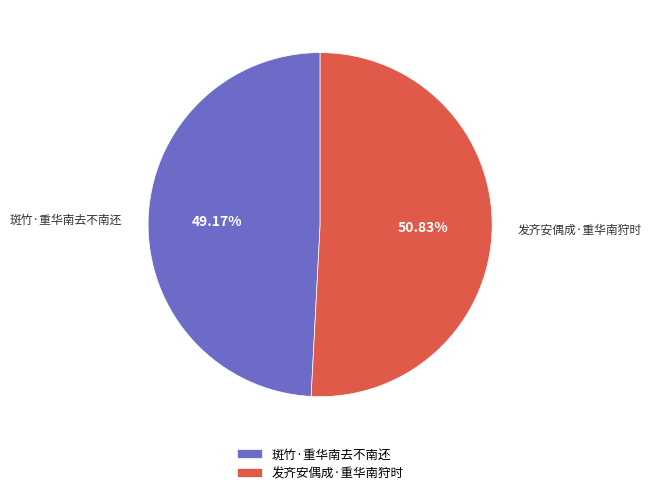

How many segments does this pie chart have?

2